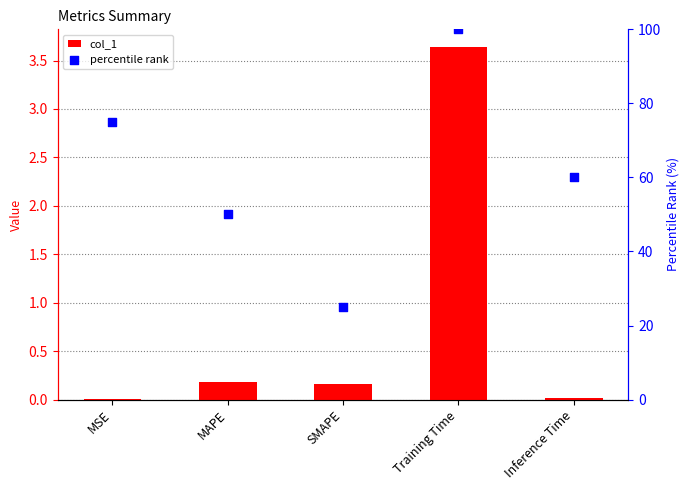

Which series reaches the minimum Y coordinate?

col_1